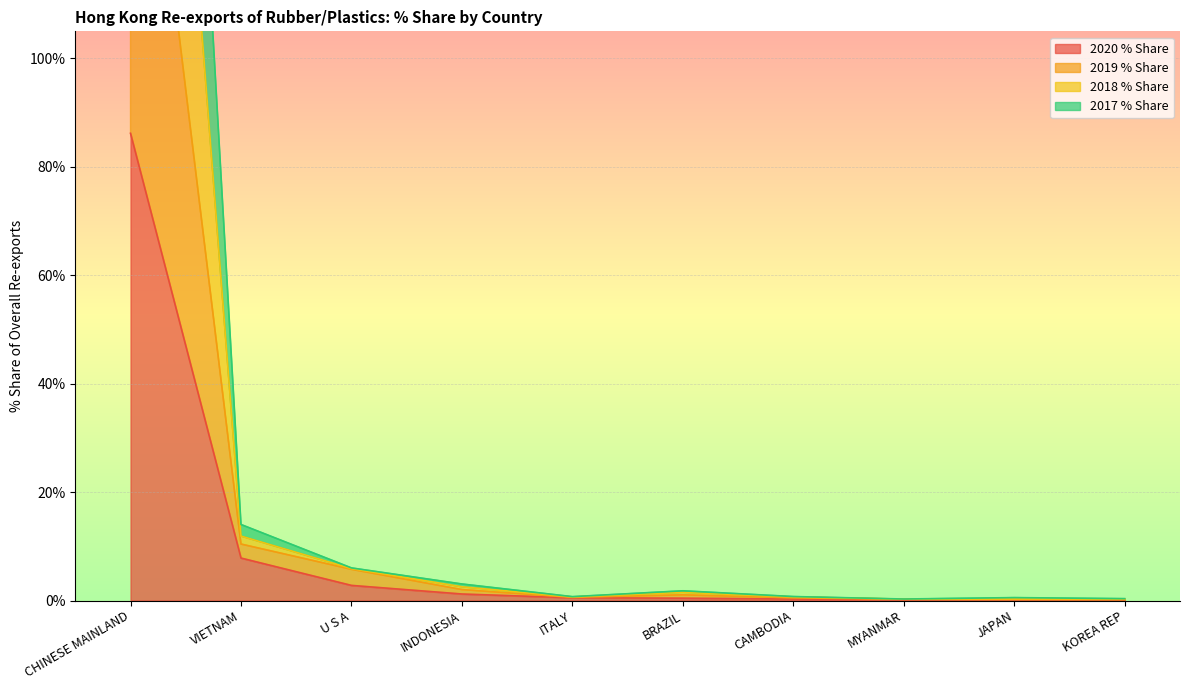

Where is 2020 % Share nearest to the value 43?

VIETNAM